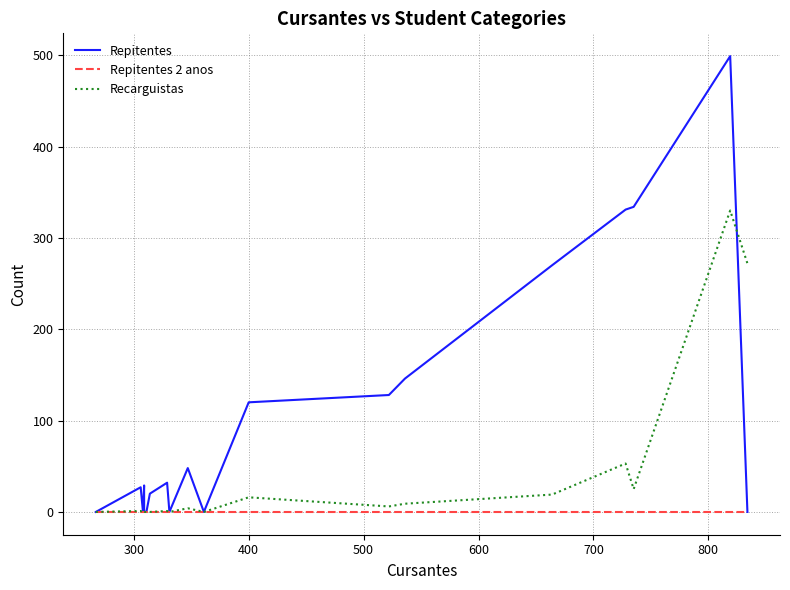

Is the value of Recarguistas at 8 greater than the value of Repitentes 2 anos at 600?

Yes